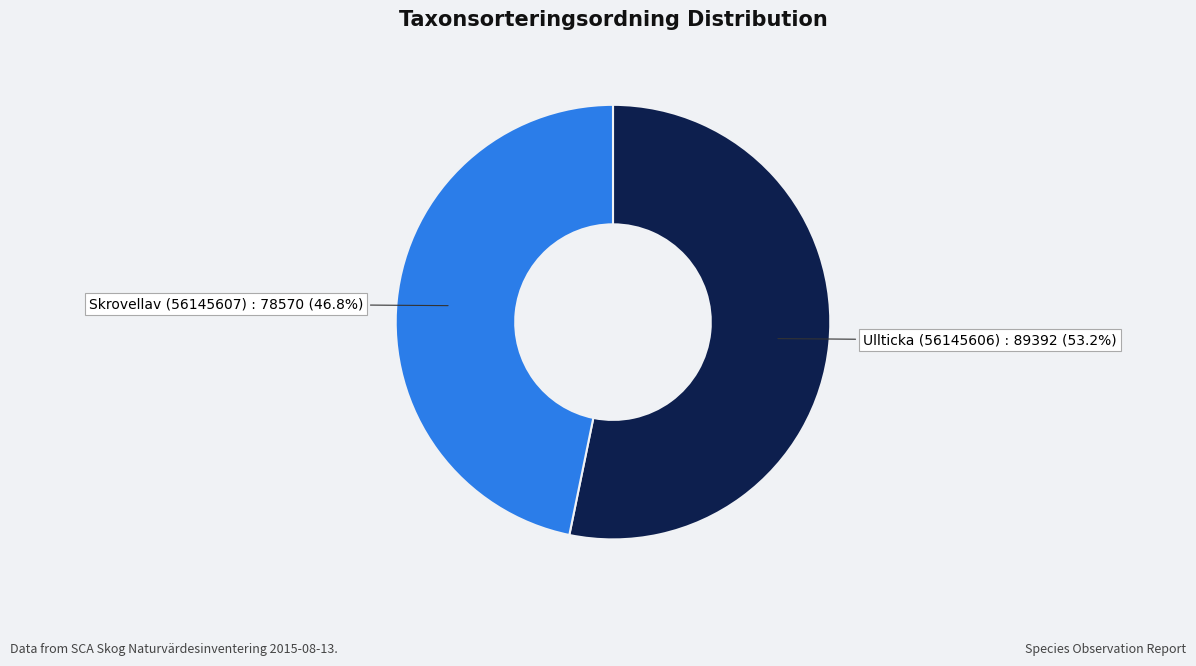

How many segments does this pie chart have?

2